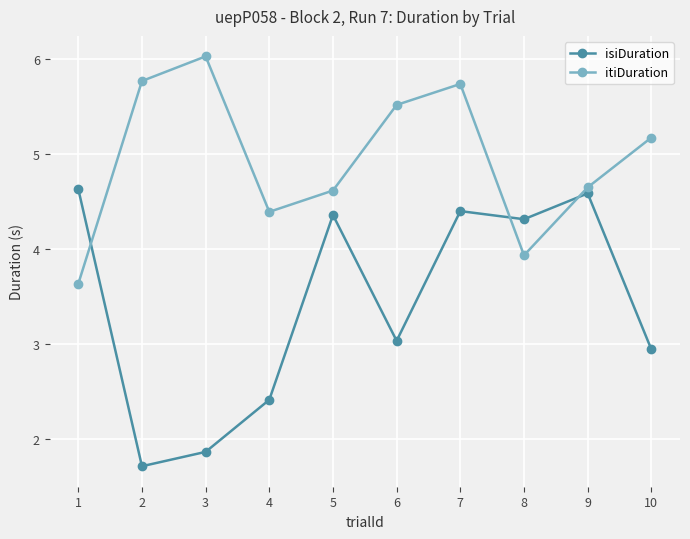

True or false: isiDuration and itiDuration cross at least once.

True